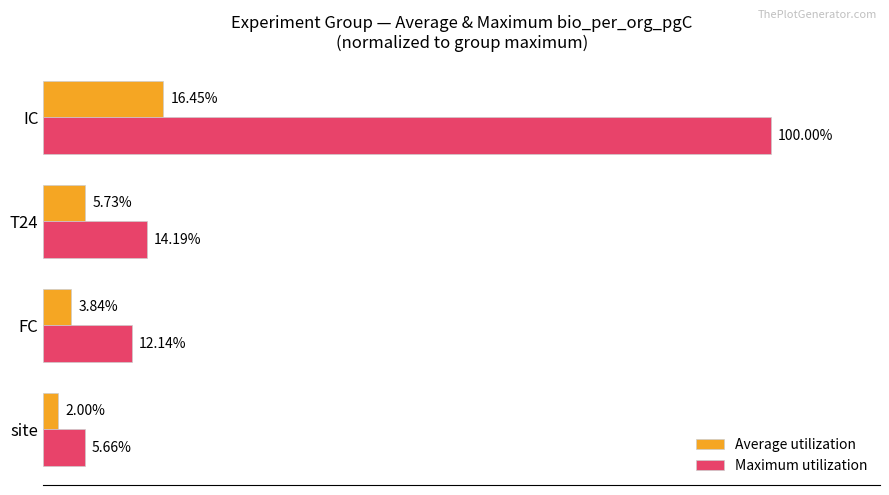

Rank the series by their average value, from highest to lowest.

Maximum utilization, Average utilization